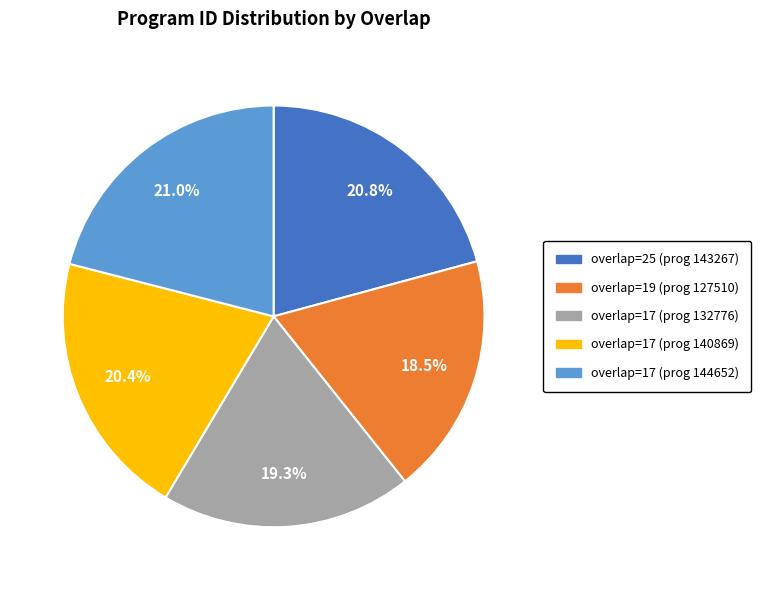

Between overlap=19 (prog 127510) and overlap=17 (prog 132776), which is larger?

overlap=17 (prog 132776)